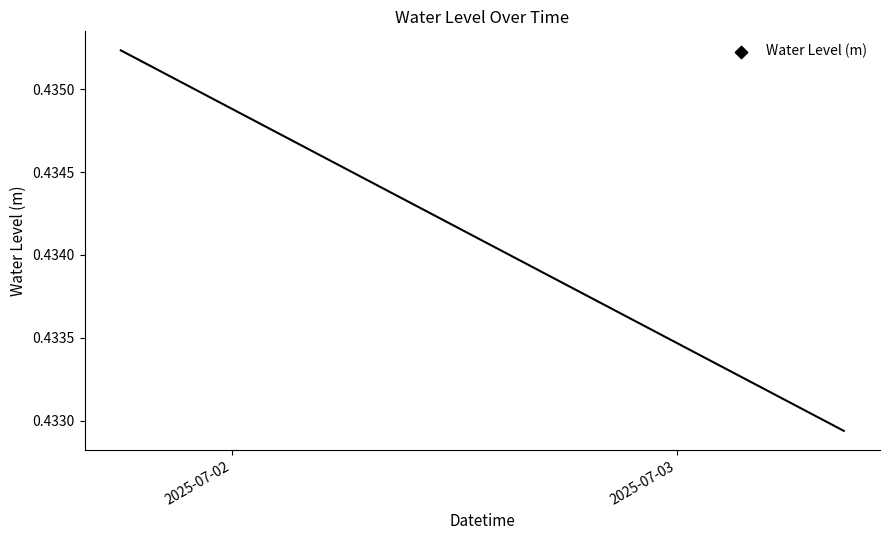

What is the change in value from 2025-07-02 to 30?

-0.3